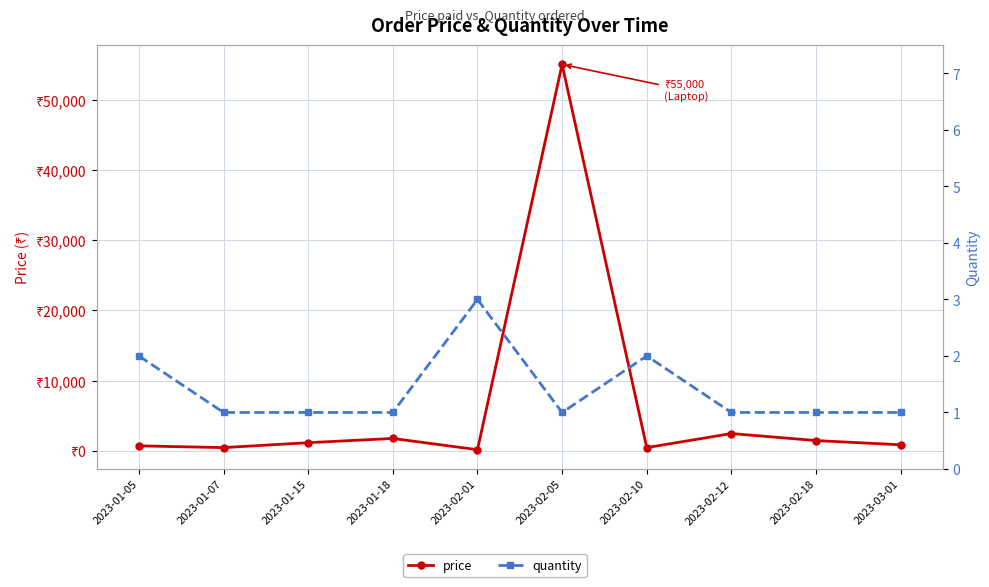

Count the quantity values in the range 1 to 2.

9